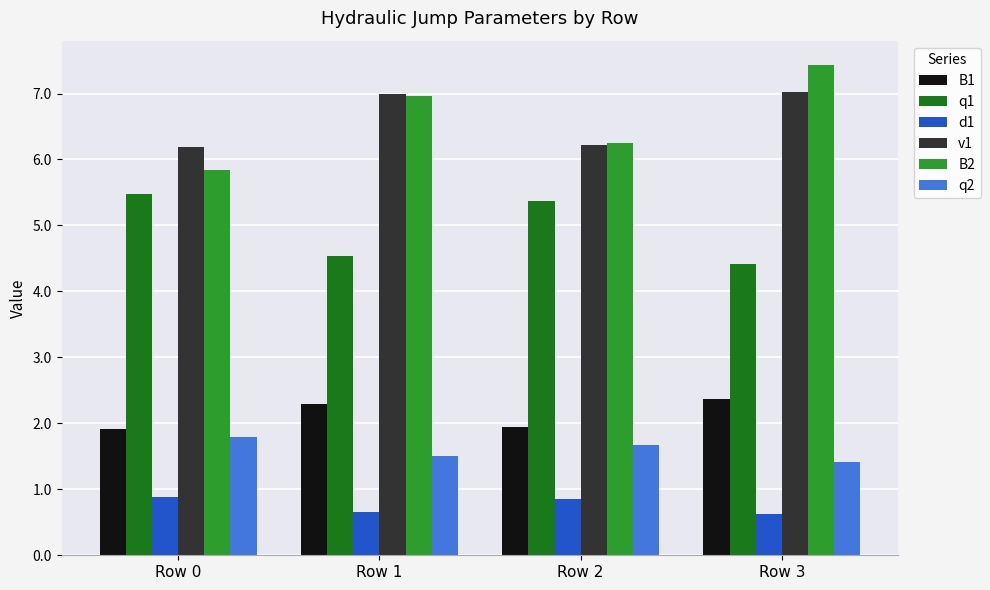

What is the maximum value shown in the chart?

7.4